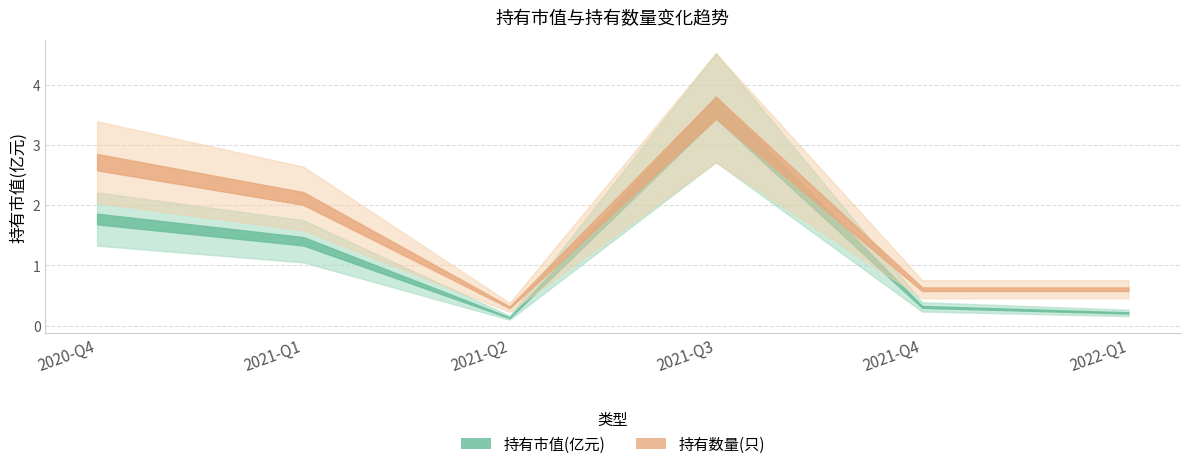

In 持有市值(亿元), how many points are lower than both neighbors (excluding endpoints)?

1